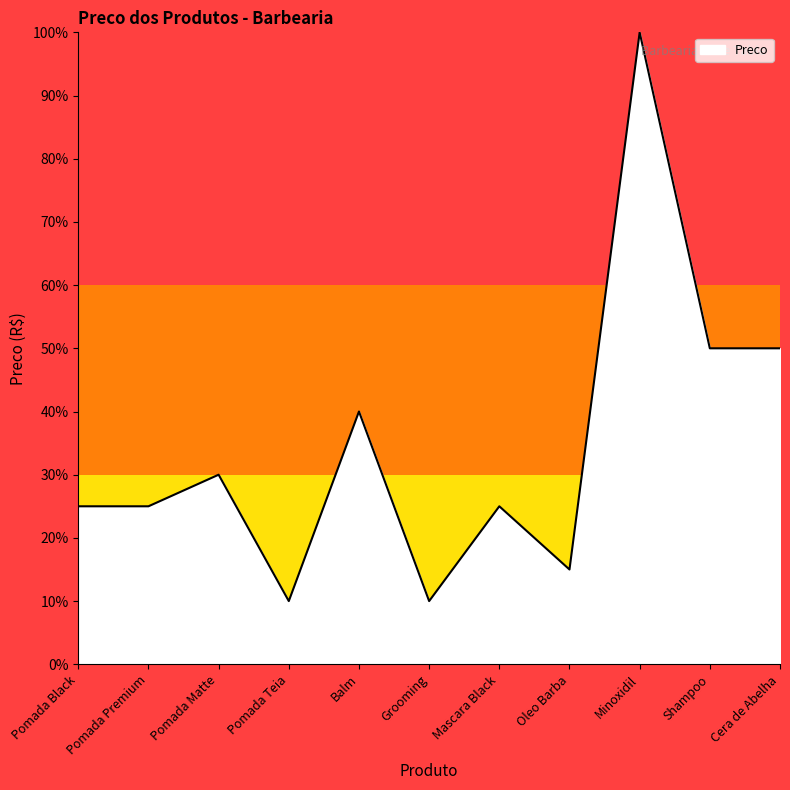

Approximately how many times larger is the value at Balm compared to Grooming?

4.0